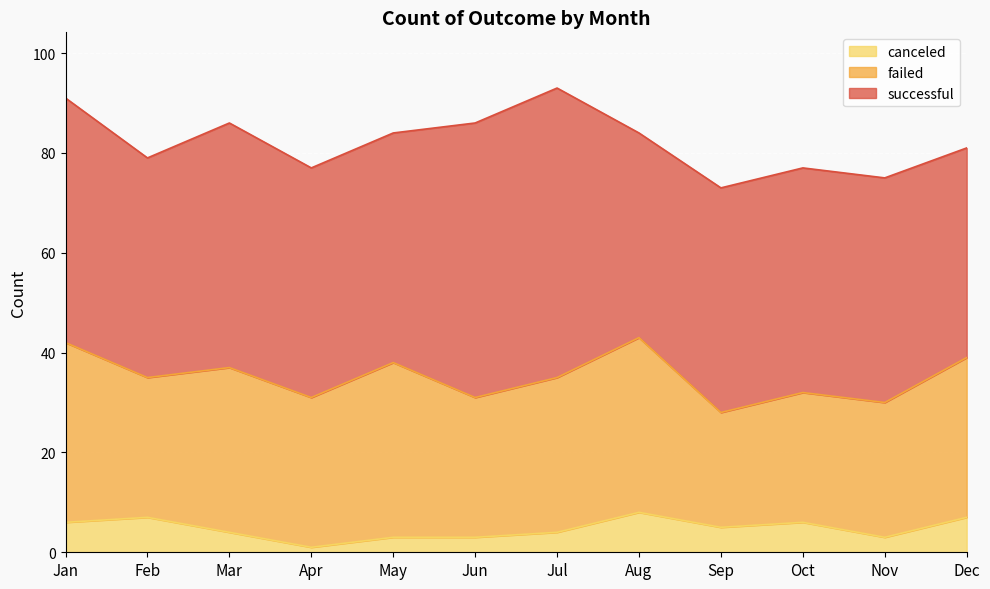

Rank the series by their maximum value, from lowest to highest.

canceled, failed, successful